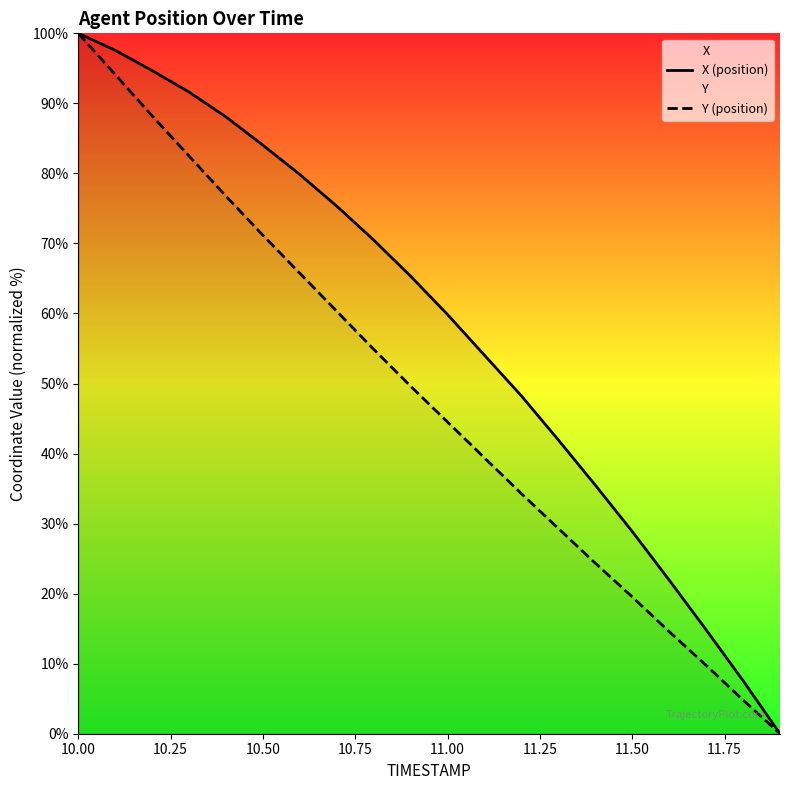

Rank the series by their average value, from lowest to highest.

Y (position), X (position)